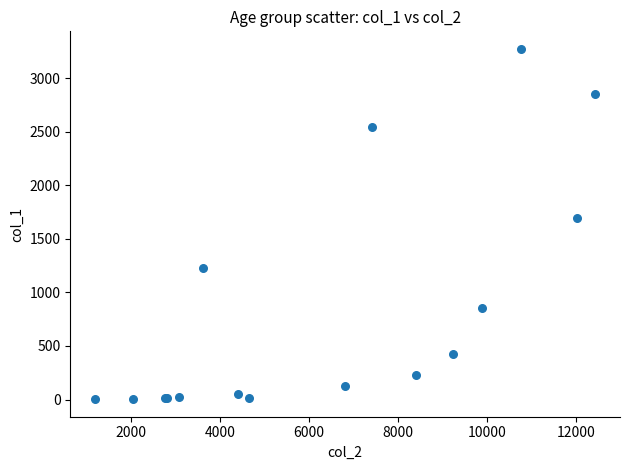

What Y value in the scatter plot is closest to 1638?

1690